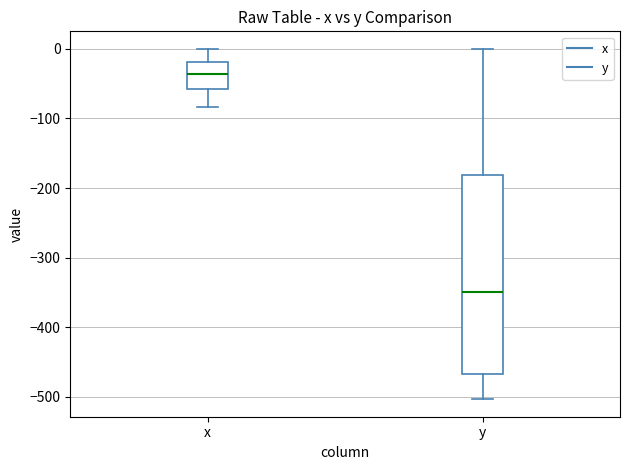

Reading left to right, read every box against the y-axis: the position of its median line, the range the box covers, and the ends of its whiskers. The values are not printed on the chart, so give them approximately, as read against the axis.

x: median -40, box -60 to -20, whiskers -80 to 0
y: median -350, box -470 to -180, whiskers -500 to 0